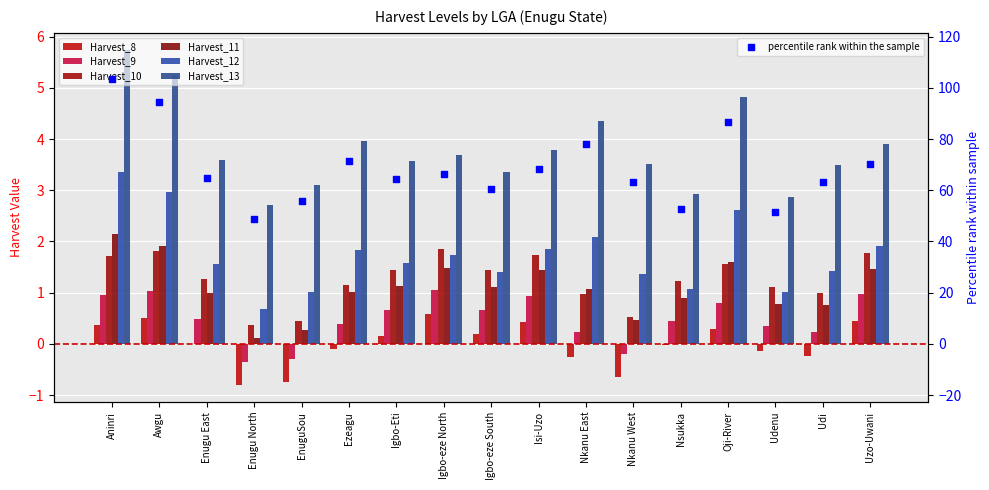

Which series has the widest spread of Y values?

Harvest_13